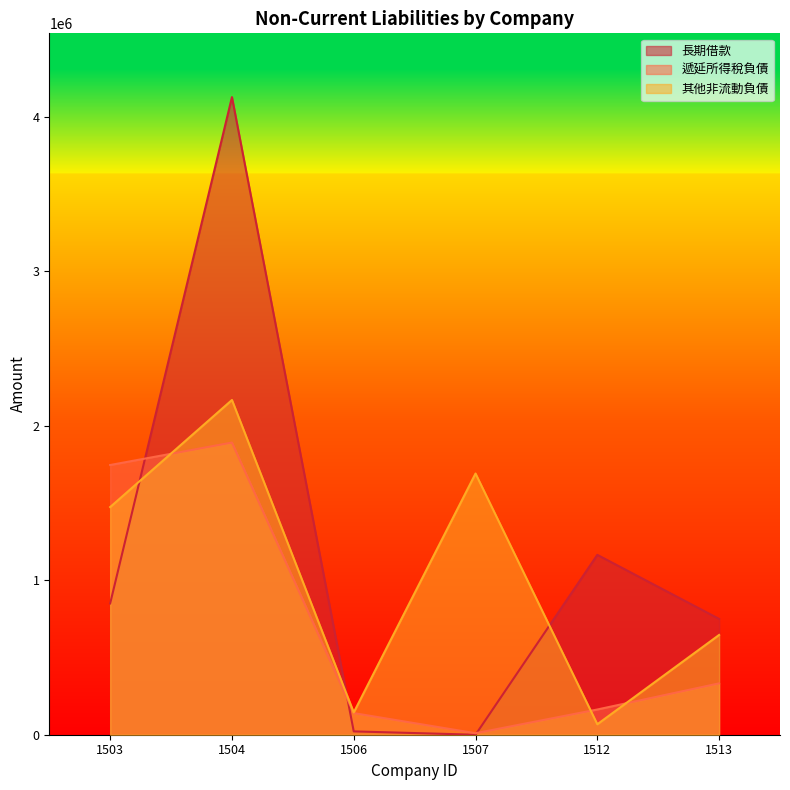

What is the spread (max minus min) of values at 1507?

1690892